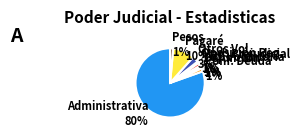

Is the sum of Oposición Reg. and Pesos greater than half?

No